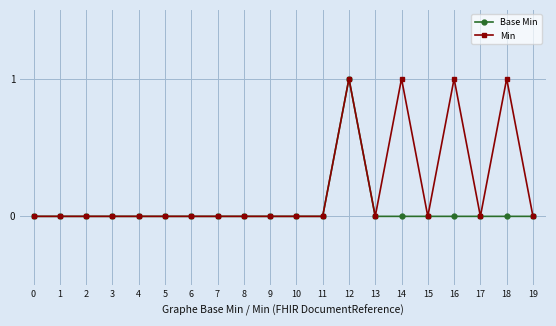

Count the number of categories in the chart.

20